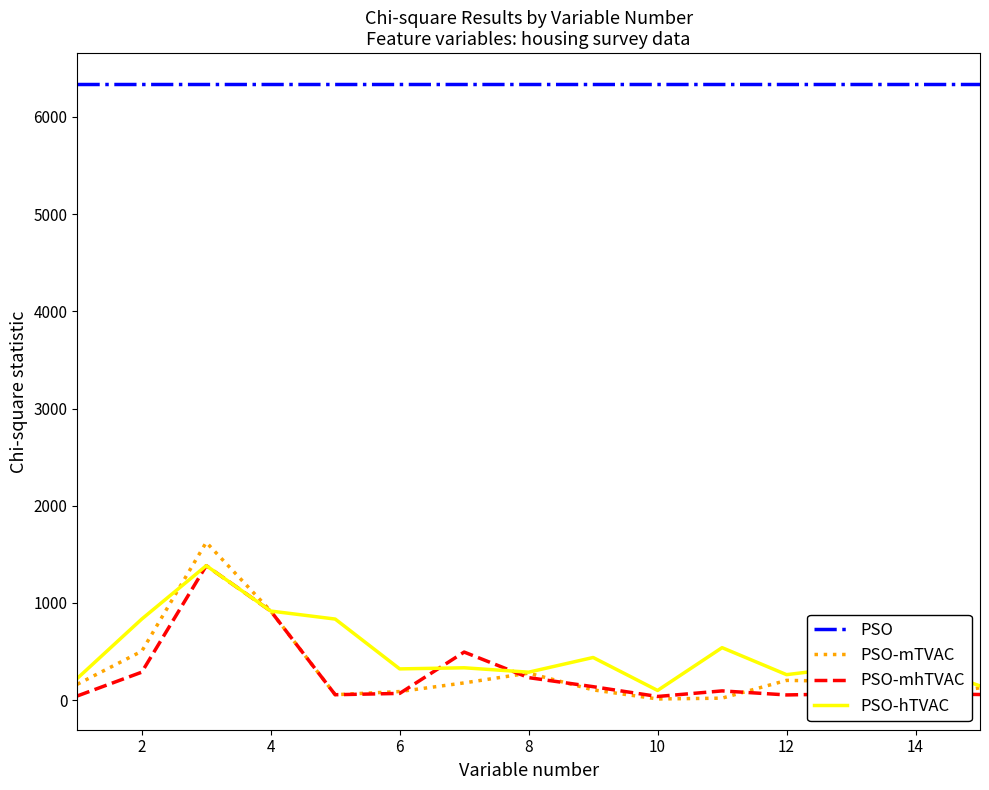

What is the sum of all PSO-mhTVAC values?

4006.3